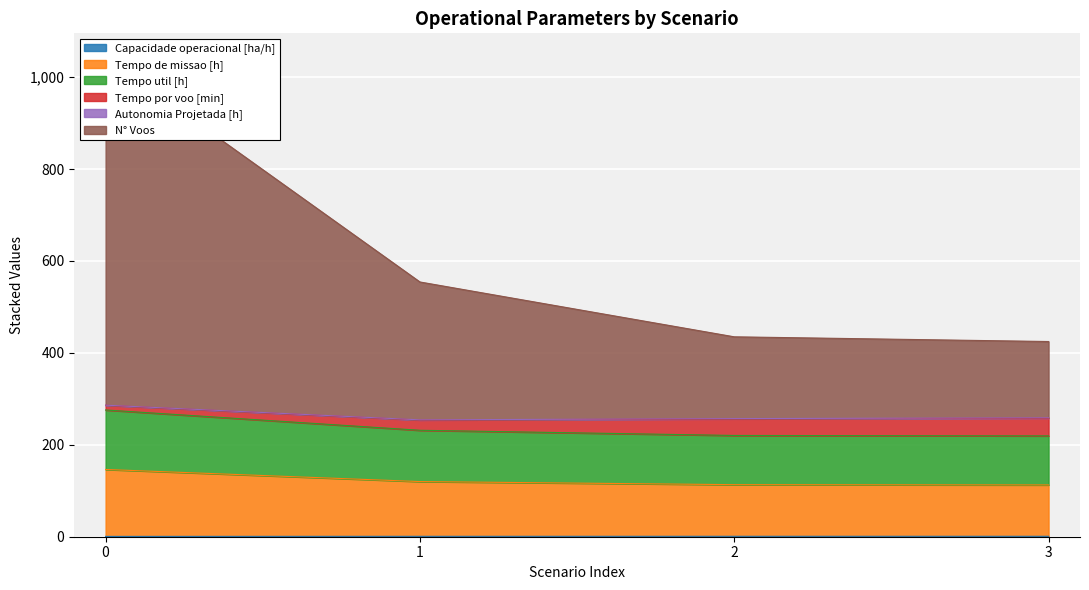

True or false: Tempo de missao [h] has more than 0 interior local peaks.

False